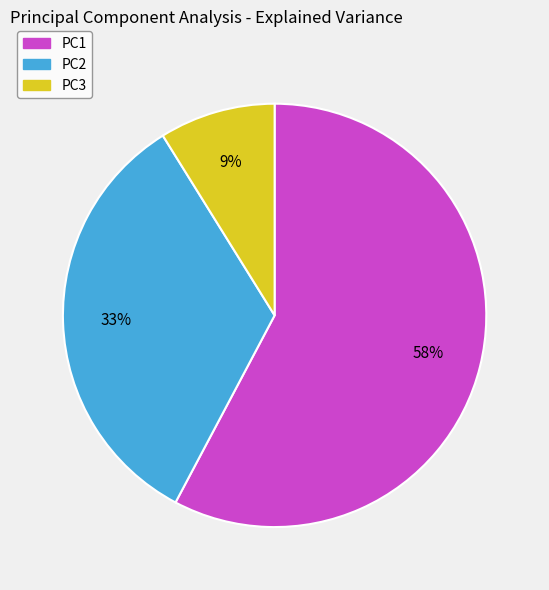

Which slice is the largest?

PC1